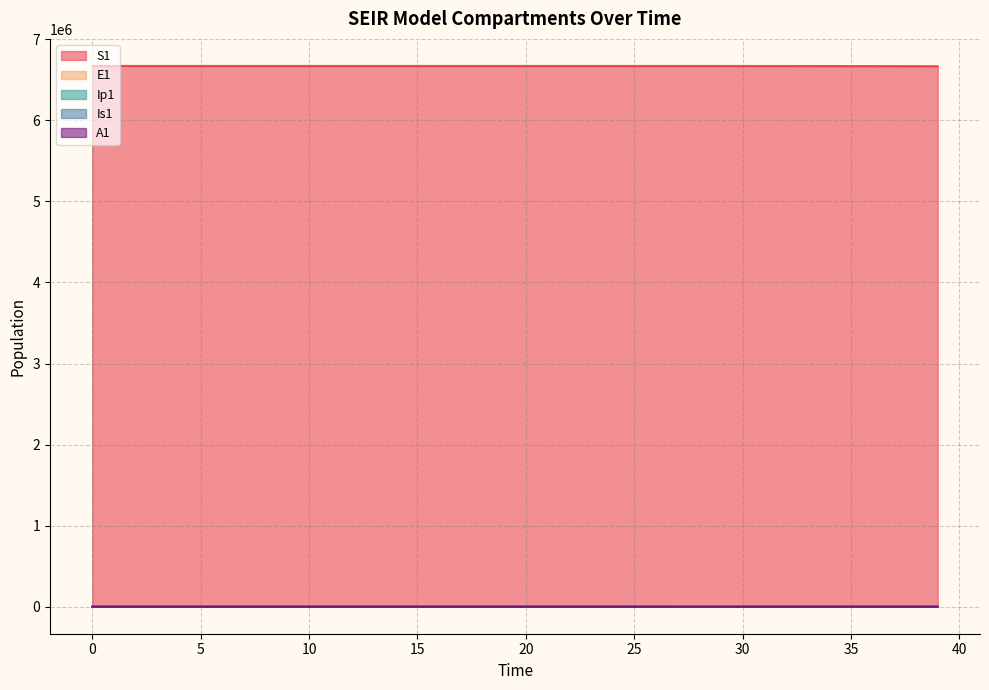

What is the difference between the E1 values at 28 and 35?

496.8